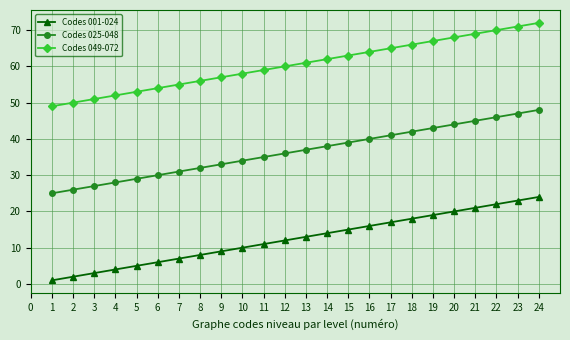

True or false: Codes 049-072 and Codes 025-048 intersect in this chart.

False